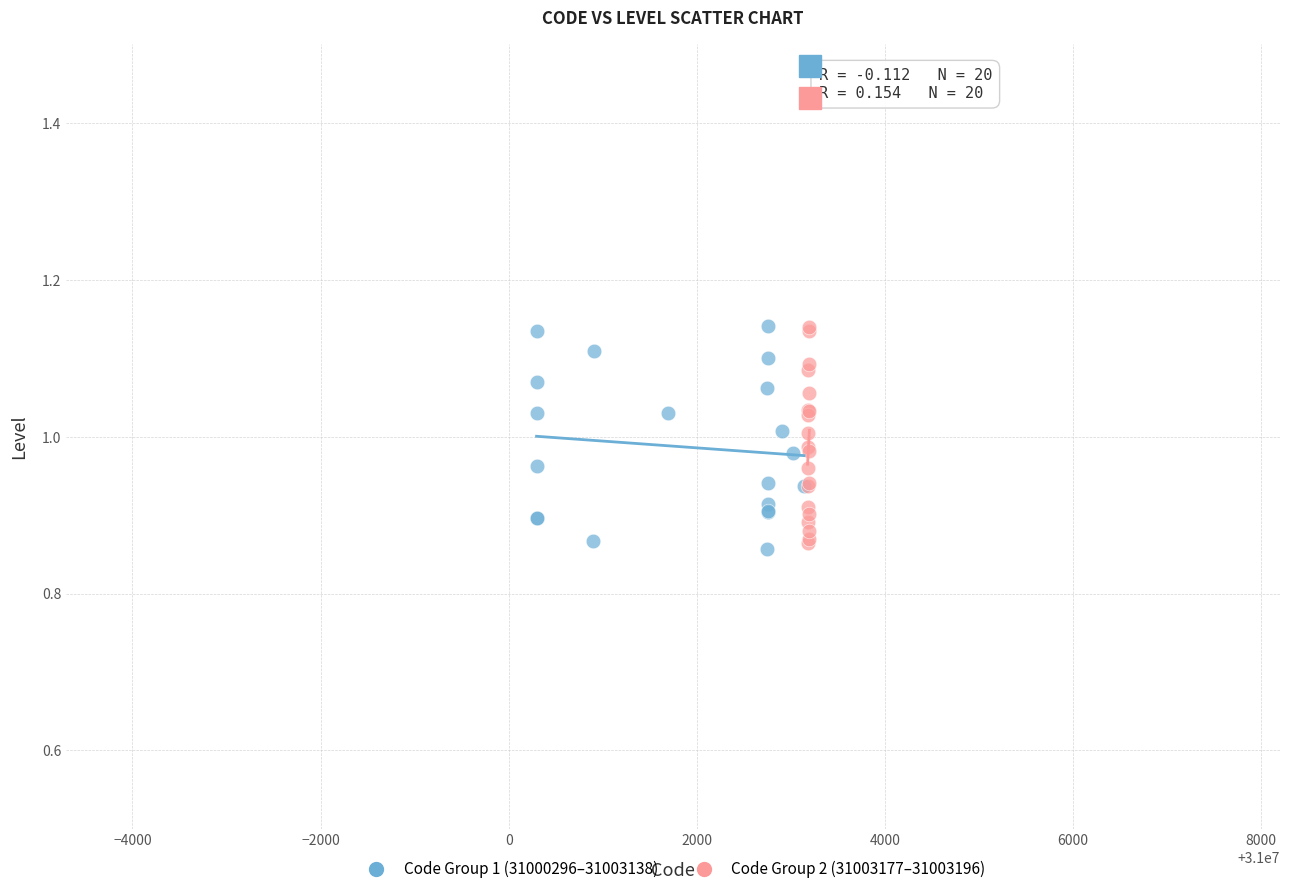

What are all the series names shown in the legend?

Code Group 1 (31000296–31003138), Code Group 2 (31003177–31003196)